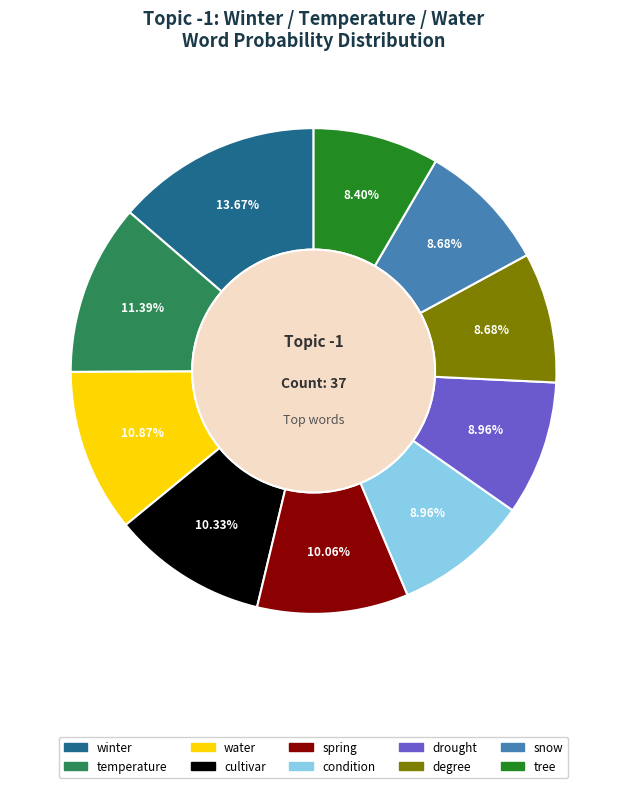

Is condition the majority of the pie?

No